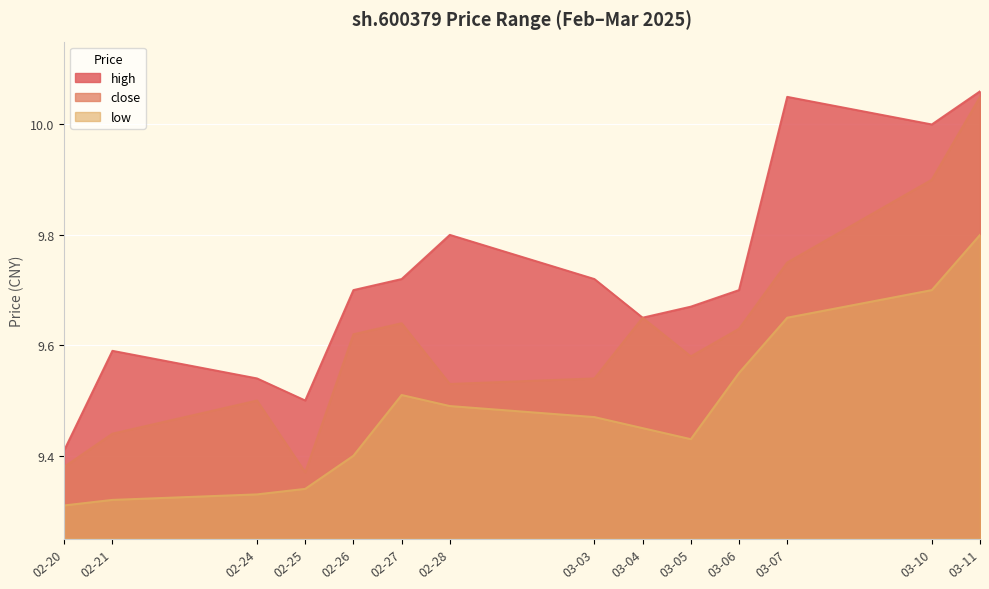

Is it true that high equals 9.7 at 02-26?

True